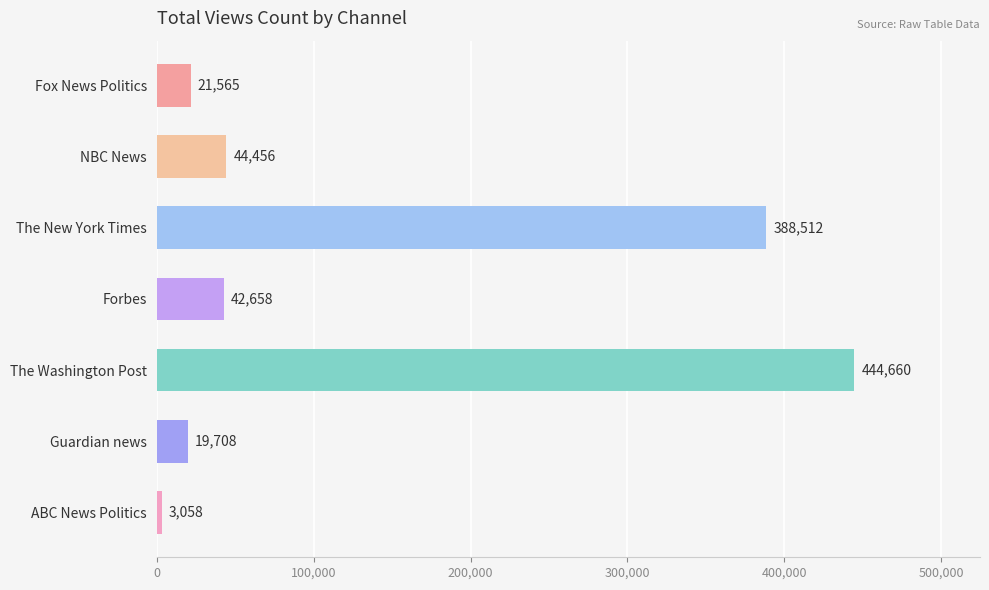

What is the average value?

137802